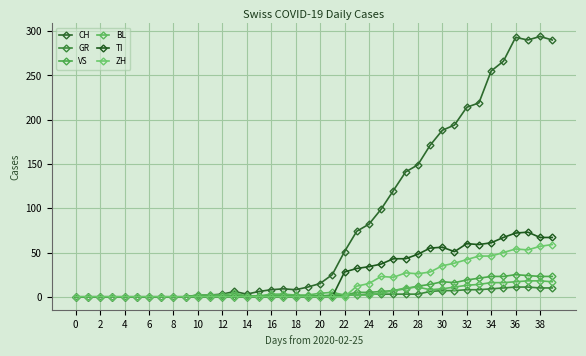

At which label is ZH closest to 29?

29